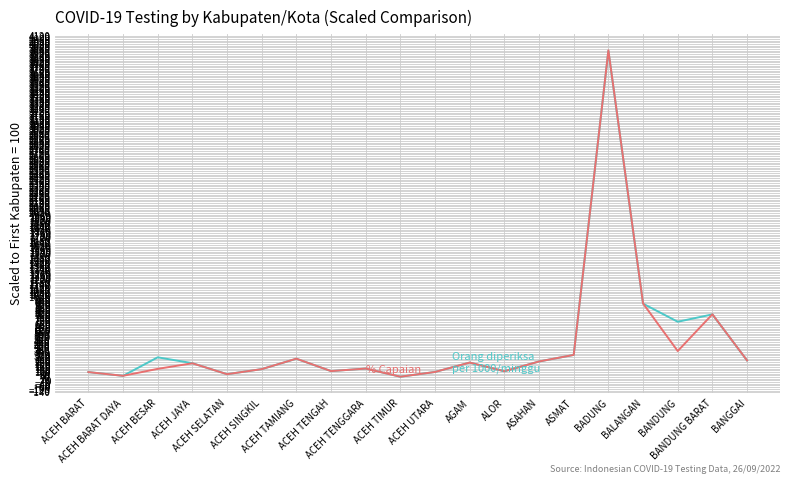

What is the difference between the highest and lowest values at ACEH UTARA?

0.1